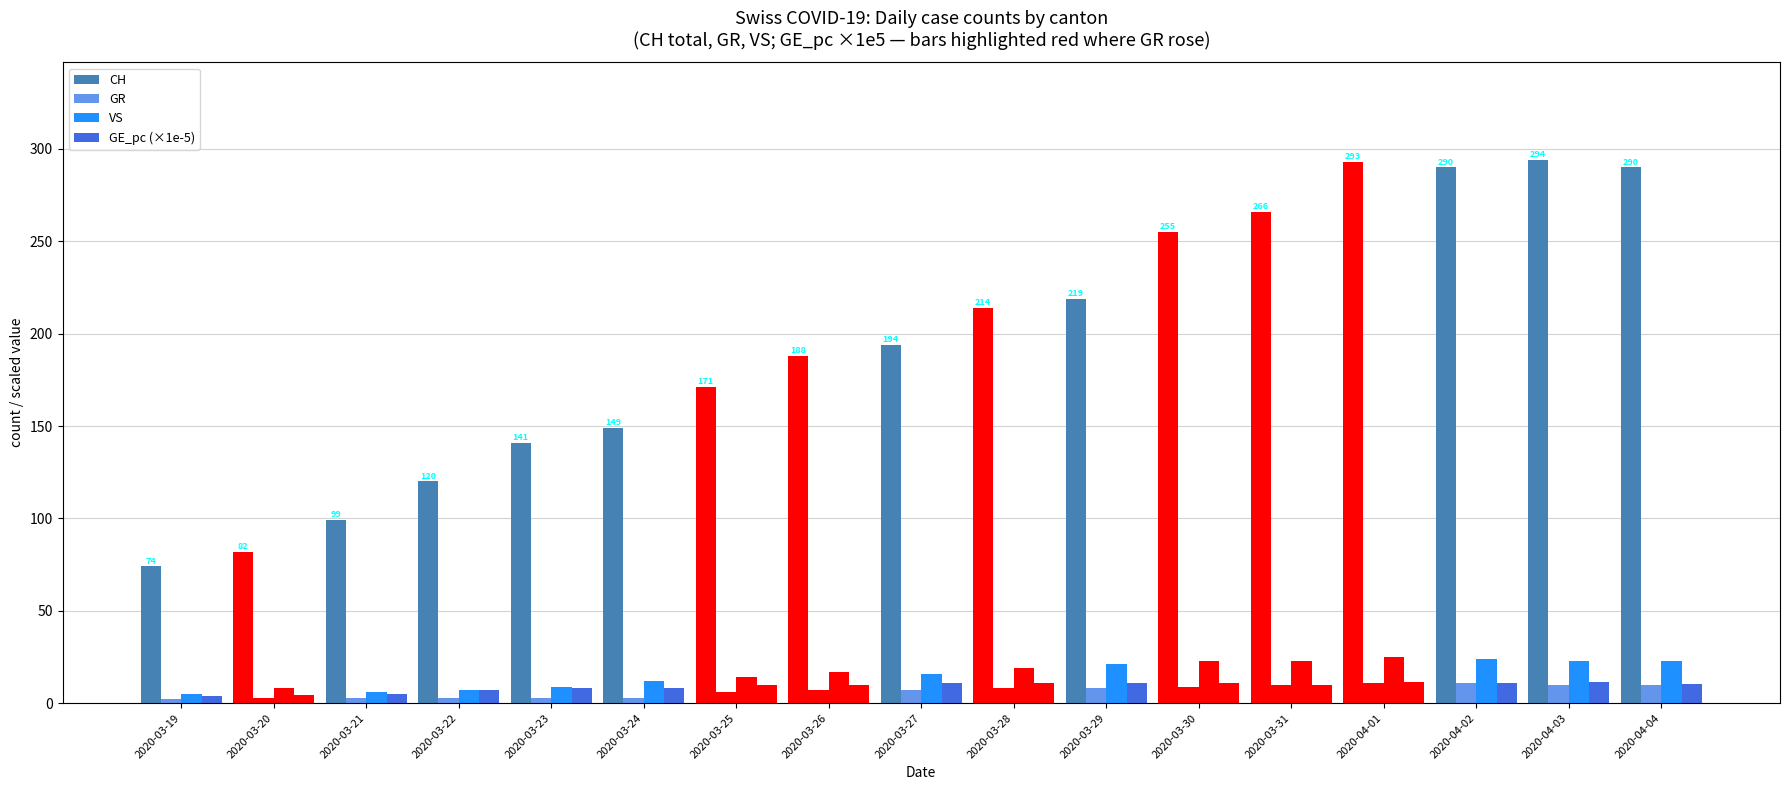

Count the GR values in the range 3 to 10.

14